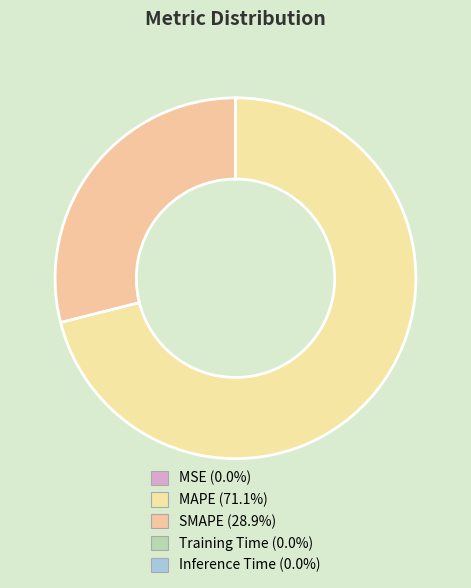

Count the number of slices in the pie.

5